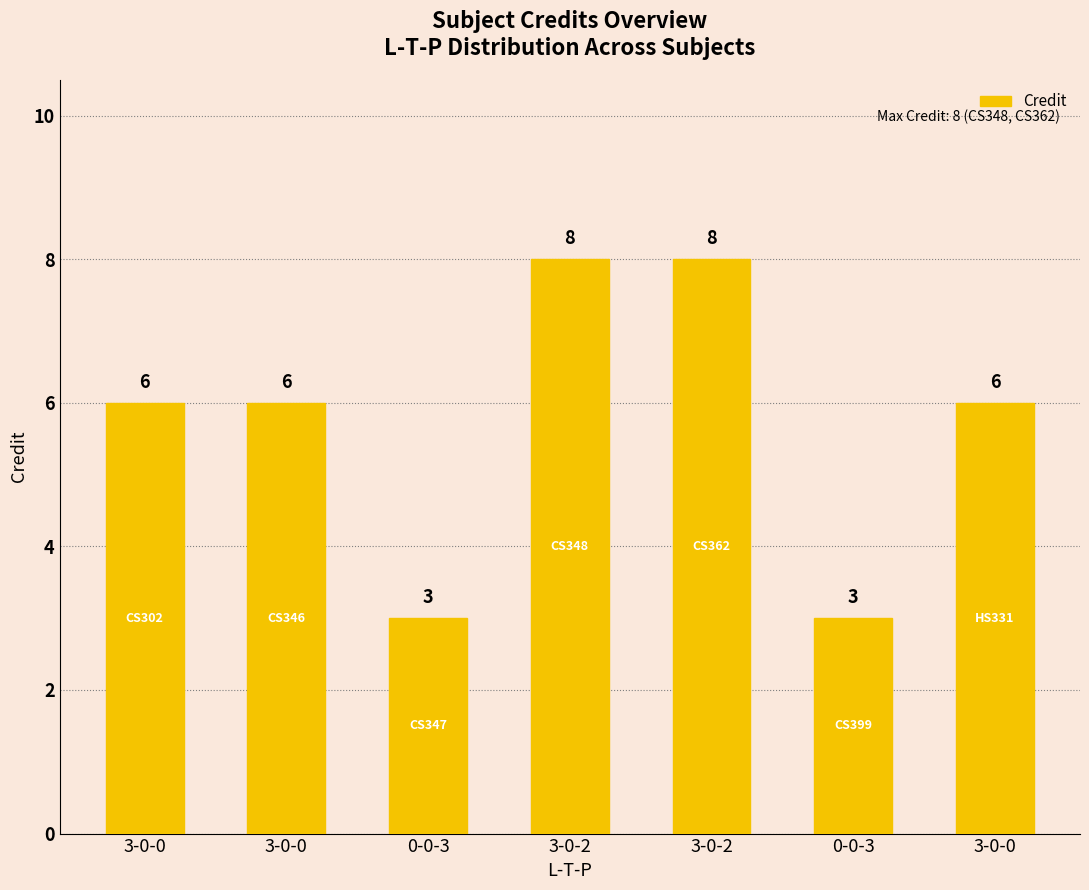

What value does the data have at 0-0-3?

3